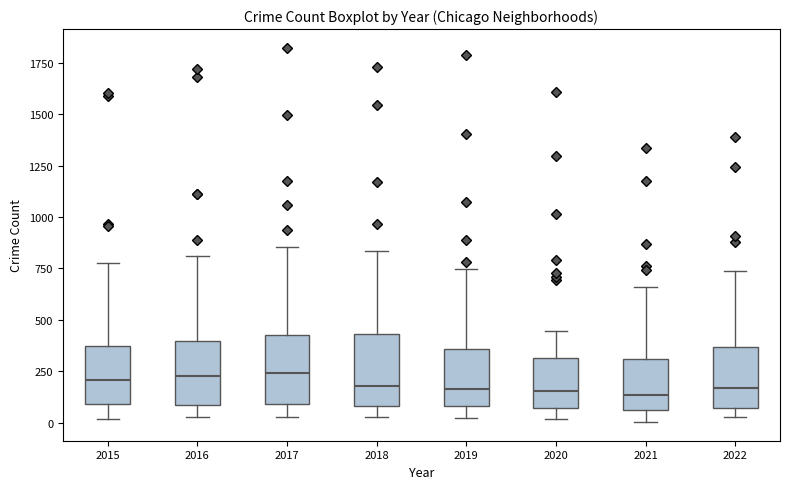

Reading left to right, read every box against the y-axis: the position of its median line, the range the box covers, and the ends of its whiskers. The values are not printed on the chart, so give them approximately, as read against the axis.

2015: median 200, box 100 to 350, whiskers 0 to 800
2016: median 250, box 100 to 400, whiskers 50 to 800
2017: median 250, box 100 to 450, whiskers 50 to 850
2018: median 200, box 100 to 450, whiskers 50 to 850
2019: median 150, box 100 to 350, whiskers 0 to 750
2020: median 150, box 50 to 300, whiskers 0 to 450
2021: median 150, box 50 to 300, whiskers 0 to 650
2022: median 150, box 50 to 350, whiskers 50 (just below the box's lower edge) to 750